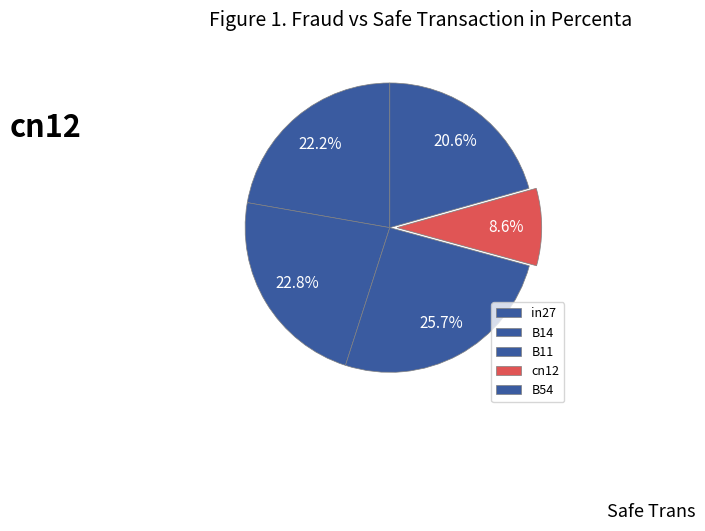

To the nearest percent, what percentage of the pie is in27?

22%